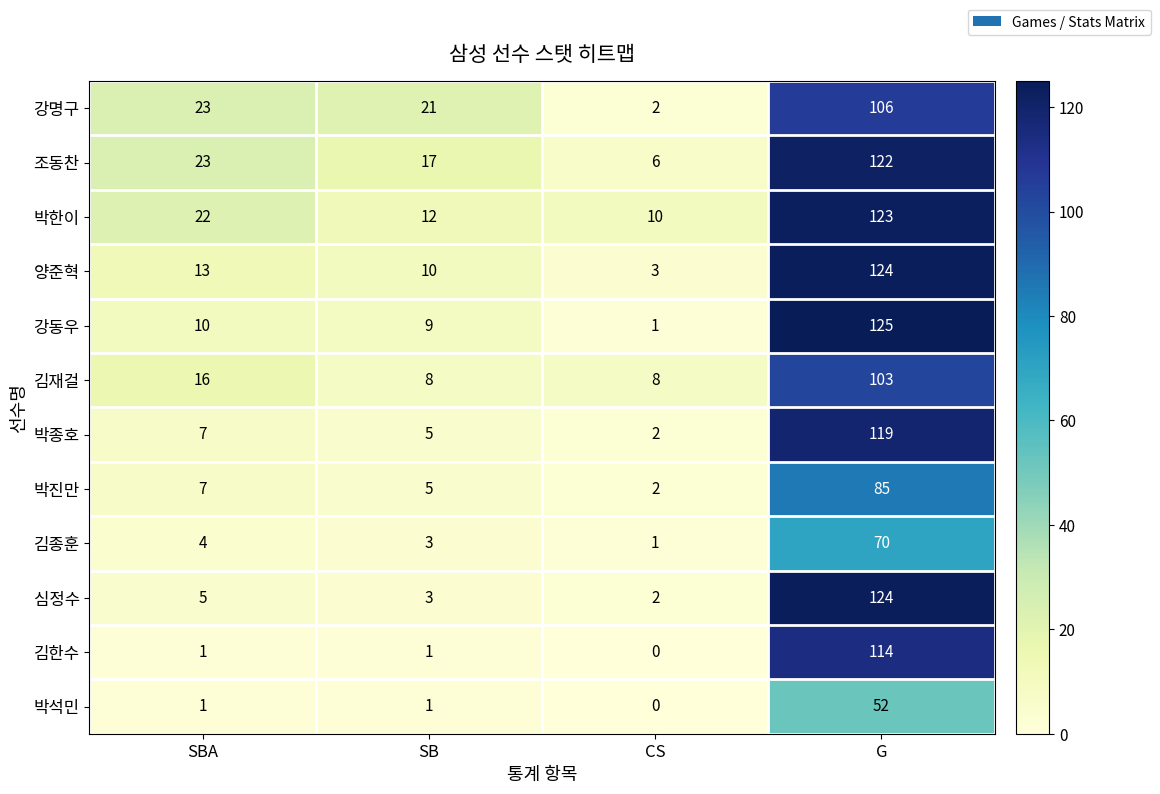

List the labels in order of 강명구 value, smallest first.

CS, SB, SBA, G